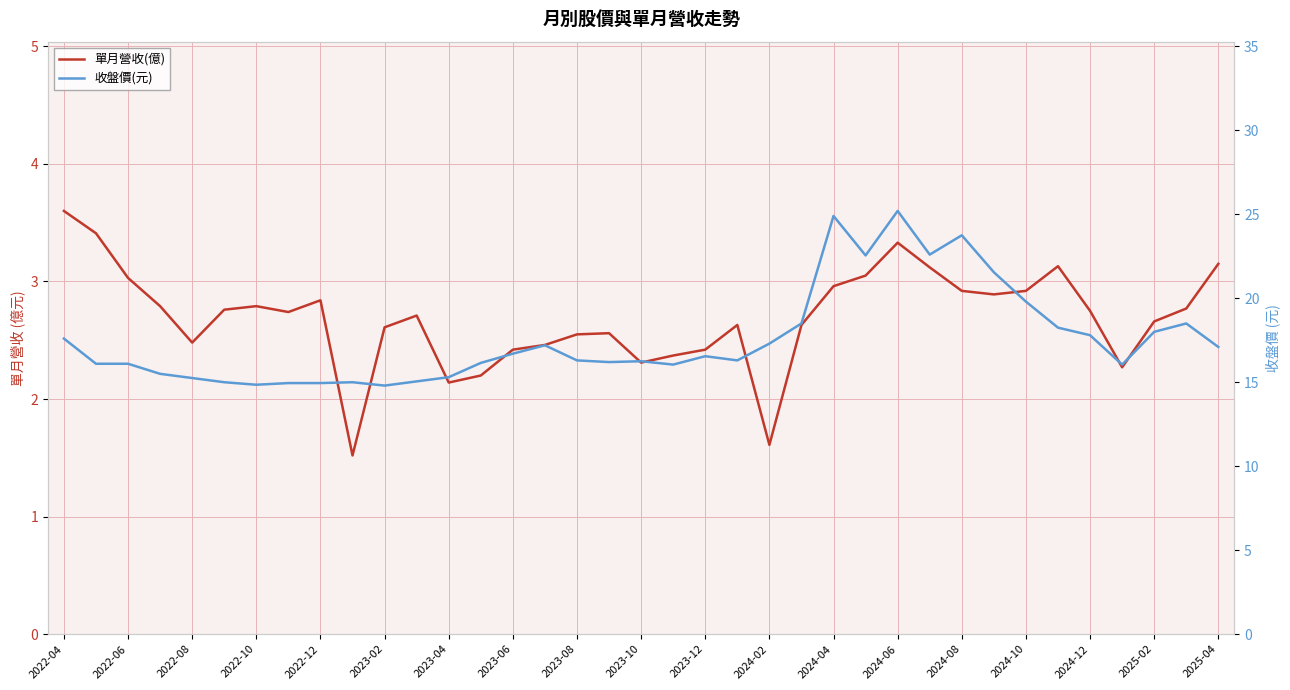

Is it true that 收盤價(元) equals 29.2 at 2024-12?

False